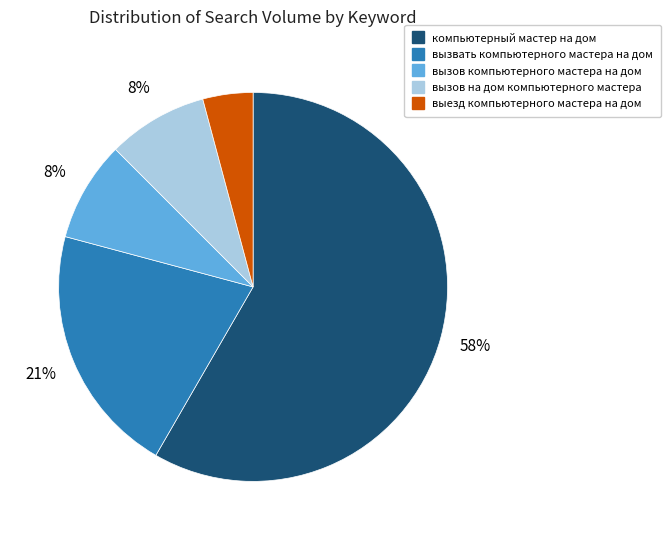

To the nearest percent, what is the combined percentage of вызов компьютерного мастера на дом and компьютерный мастер на дом?

67%